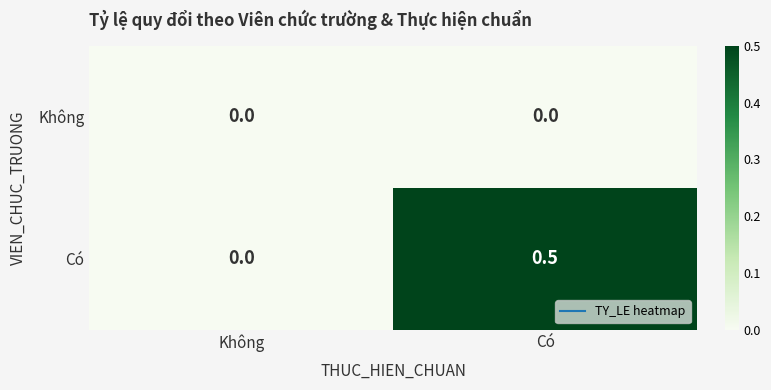

Which series has the largest range (max minus min)?

Có